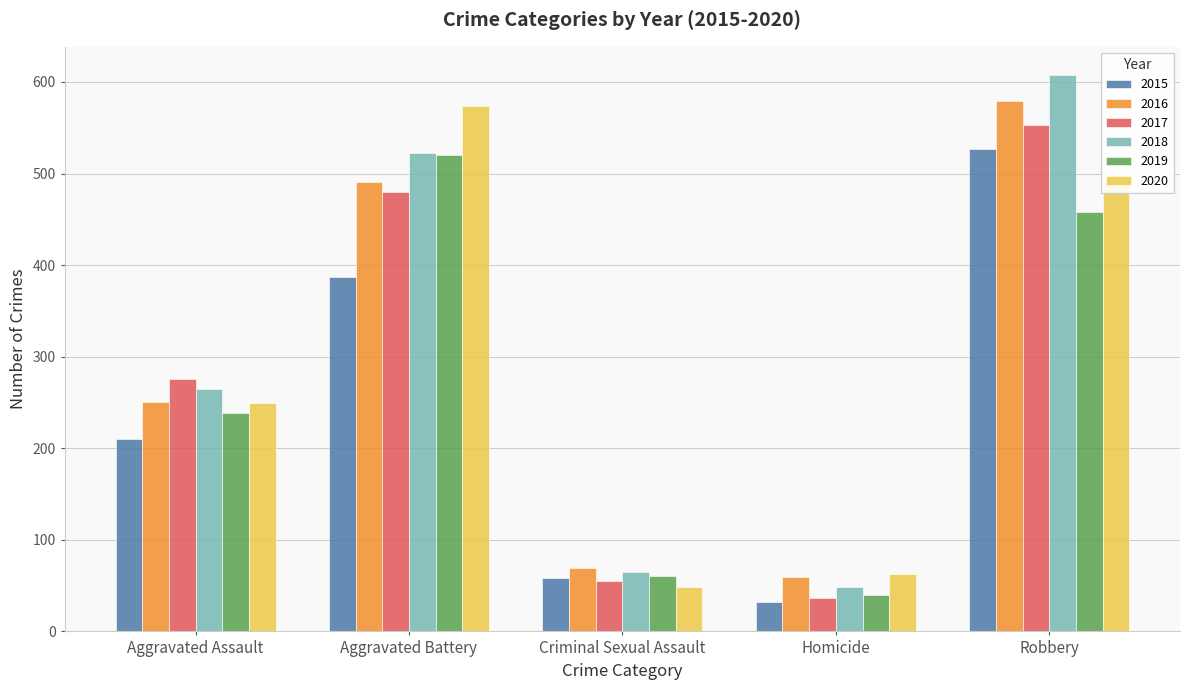

Reading right to left, list all the values displayed in this chart.

2015: Robbery=527	Homicide=32	Criminal Sexual Assault=58	Aggravated Battery=387	Aggravated Assault=210
2016: Robbery=579	Homicide=59	Criminal Sexual Assault=69	Aggravated Battery=491	Aggravated Assault=250
2017: Robbery=553	Homicide=37	Criminal Sexual Assault=55	Aggravated Battery=480	Aggravated Assault=276
2018: Robbery=608	Homicide=49	Criminal Sexual Assault=65	Aggravated Battery=522	Aggravated Assault=265
2019: Robbery=458	Homicide=40	Criminal Sexual Assault=61	Aggravated Battery=520	Aggravated Assault=238
2020: Robbery=491	Homicide=63	Criminal Sexual Assault=49	Aggravated Battery=574	Aggravated Assault=249